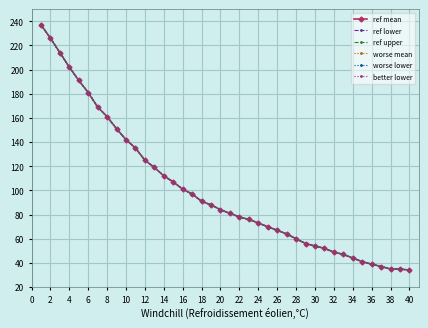

How many lines are shown in the chart?

6